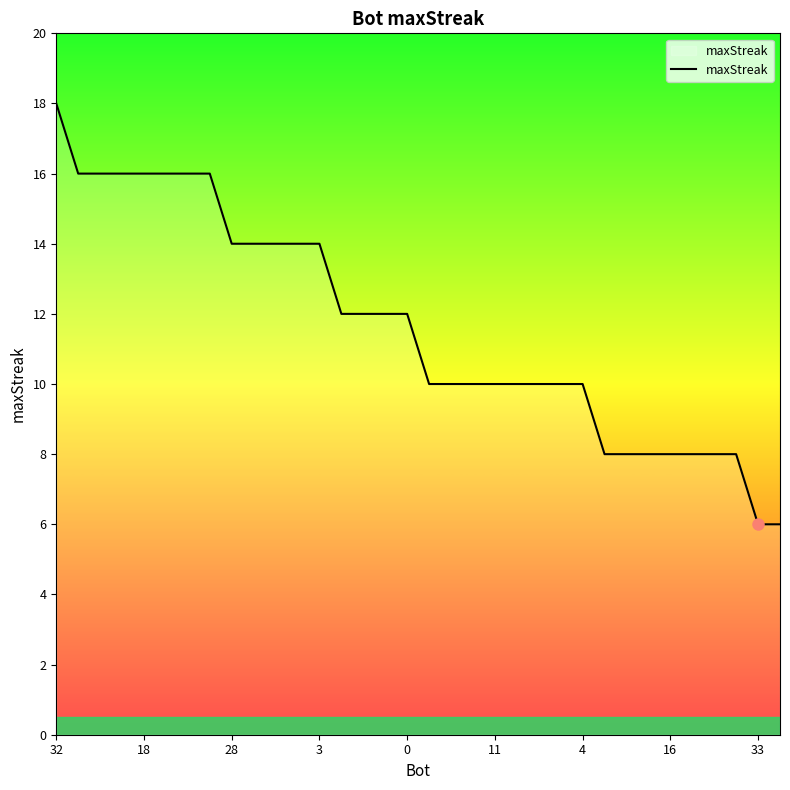

What is the greatest value displayed?

18